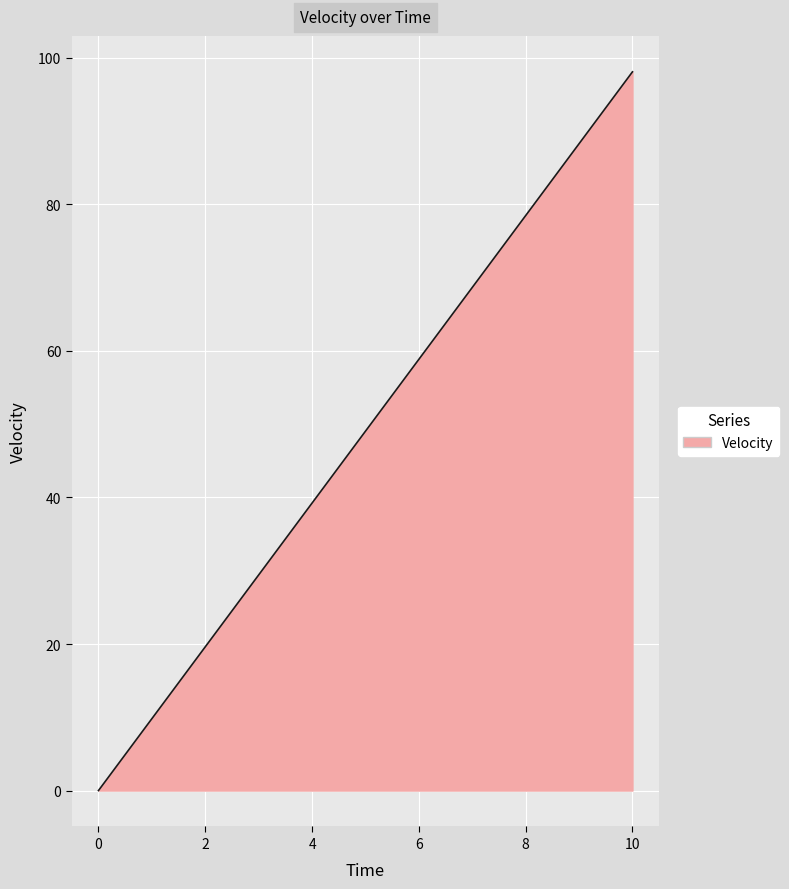

What is the difference between the maximum and minimum values?

98.1